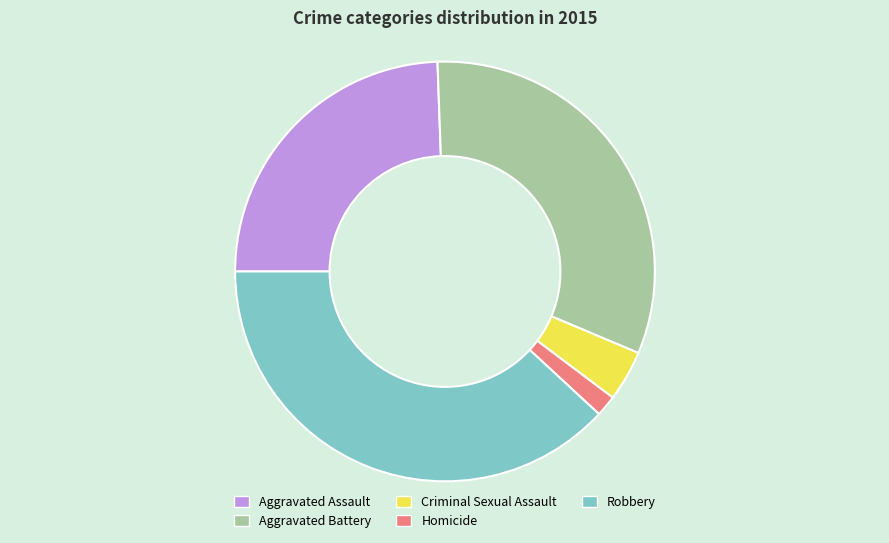

Is there a majority slice in this chart?

No